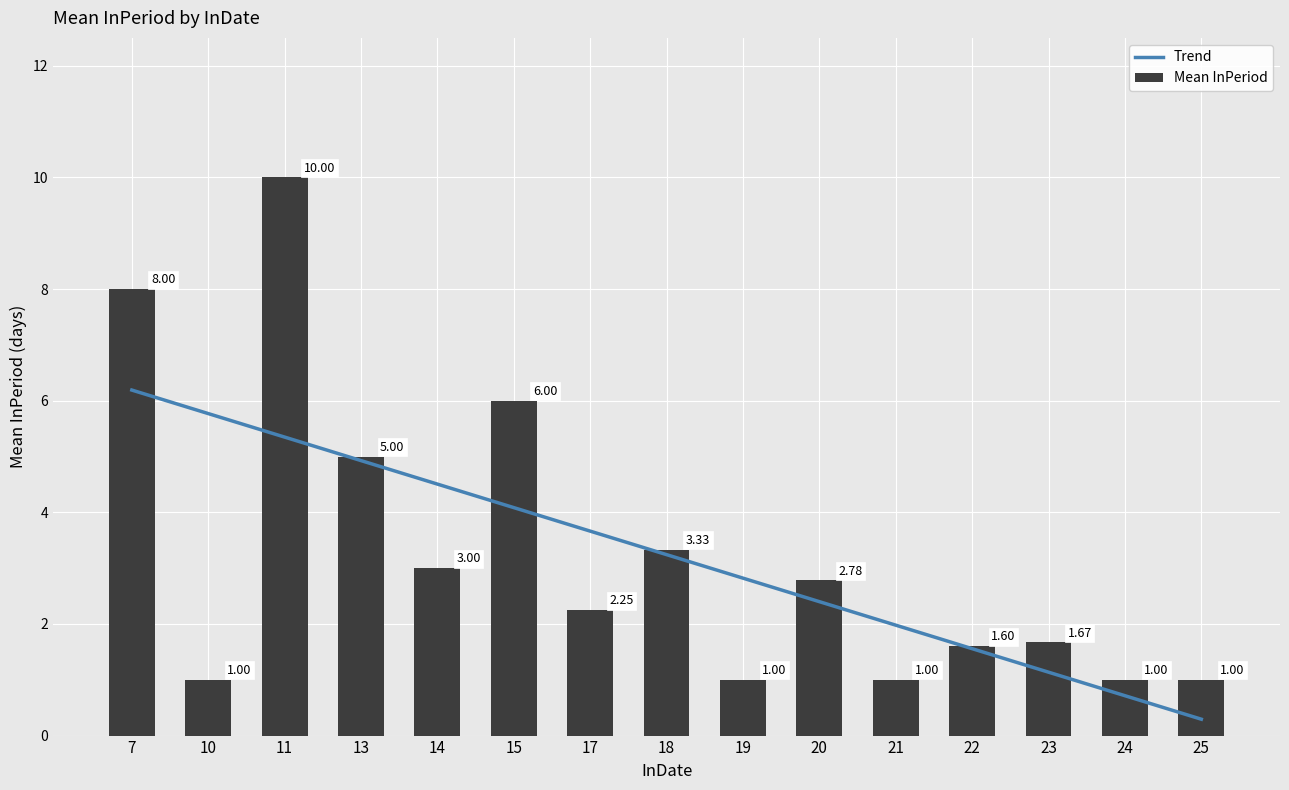

What is the difference between the maximum and minimum values in the Mean InPeriod series?

9.0